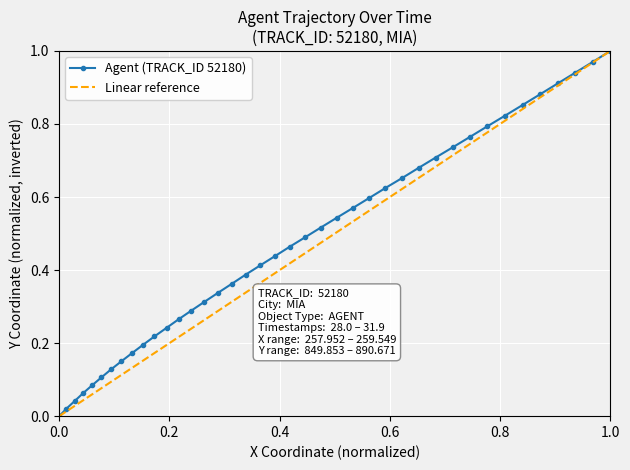

True or false: there are more than 2 points higher than both neighbors.

False